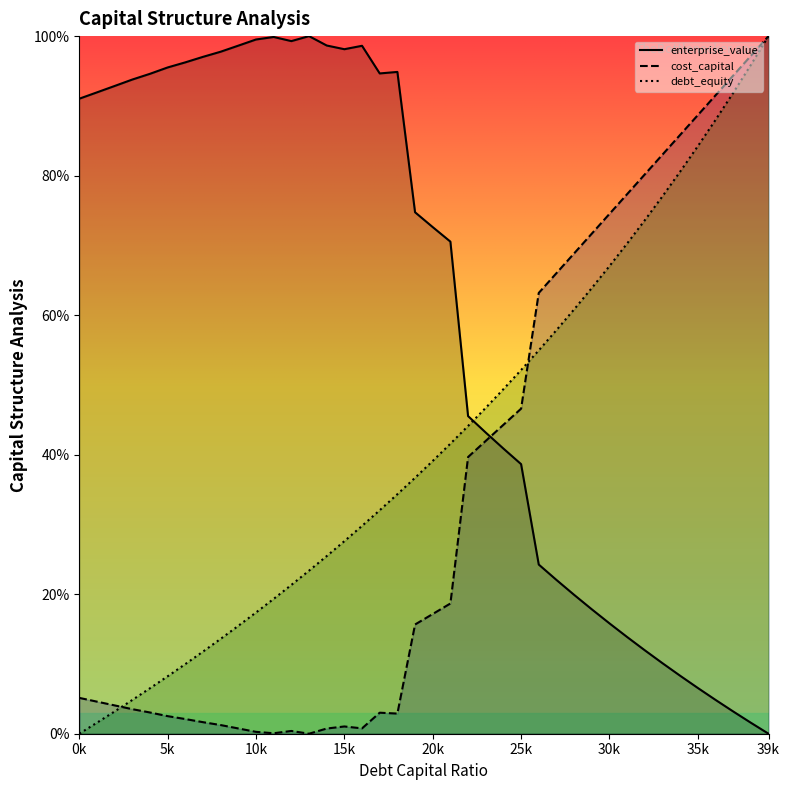

Rank the categories by debt_capital value from lowest to highest.

0, 0.01, 0.02, 0.03, 0.04, 0.05, 0.06, 0.07, 0.08, 0.09, 0.1, 0.11, 0.12, 0.13, 0.14, 0.15, 0.16, 0.17, 0.18, 0.19, 0.2, 0.21, 0.22, 0.23, 0.24, 0.25, 0.26, 0.27, 0.28, 0.29, 0.3, 0.31, 0.32, 0.33, 0.34, 0.35, 0.36, 0.37, 0.38, 0.39